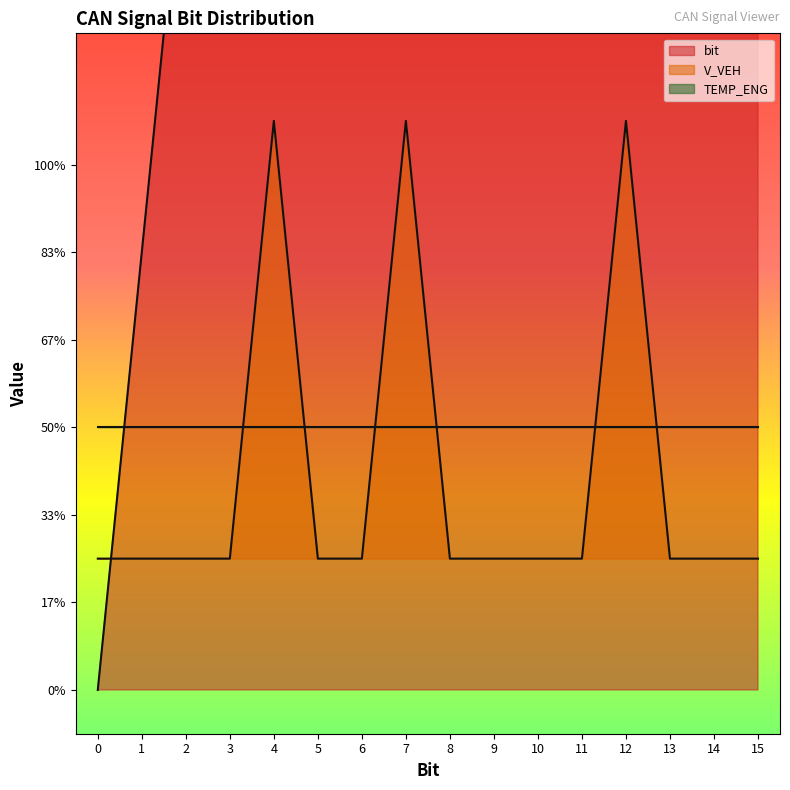

Is the value of bit at 11 greater than the value of V_VEH at 14?

Yes